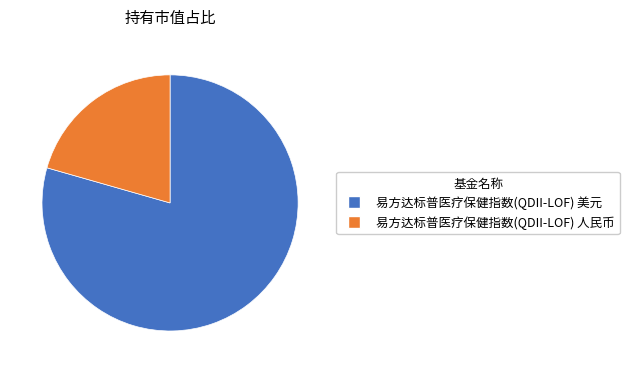

Is 易方达标普医疗保健指数(QDII-LOF) 美元 the majority of the pie?

Yes